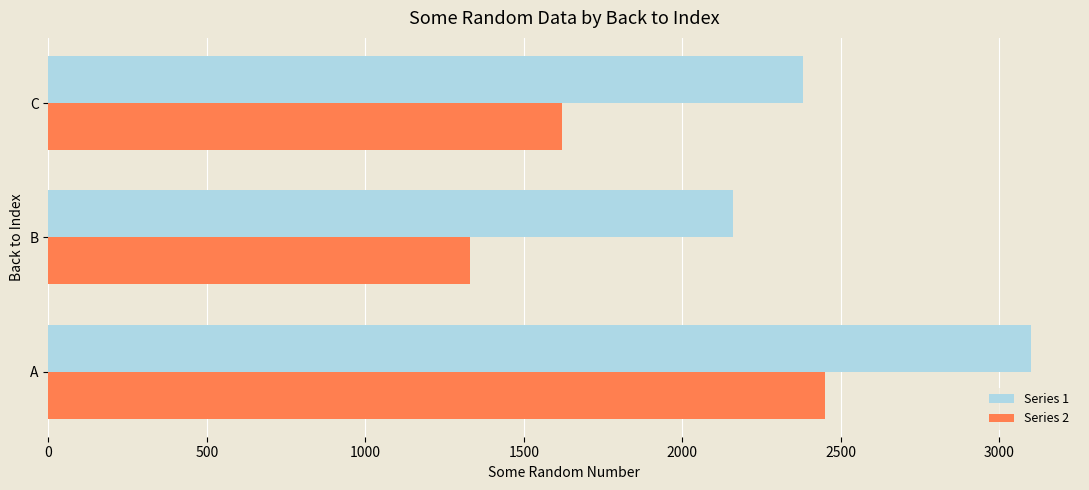

The Series 1 series shows 1050 at B. True or false?

False